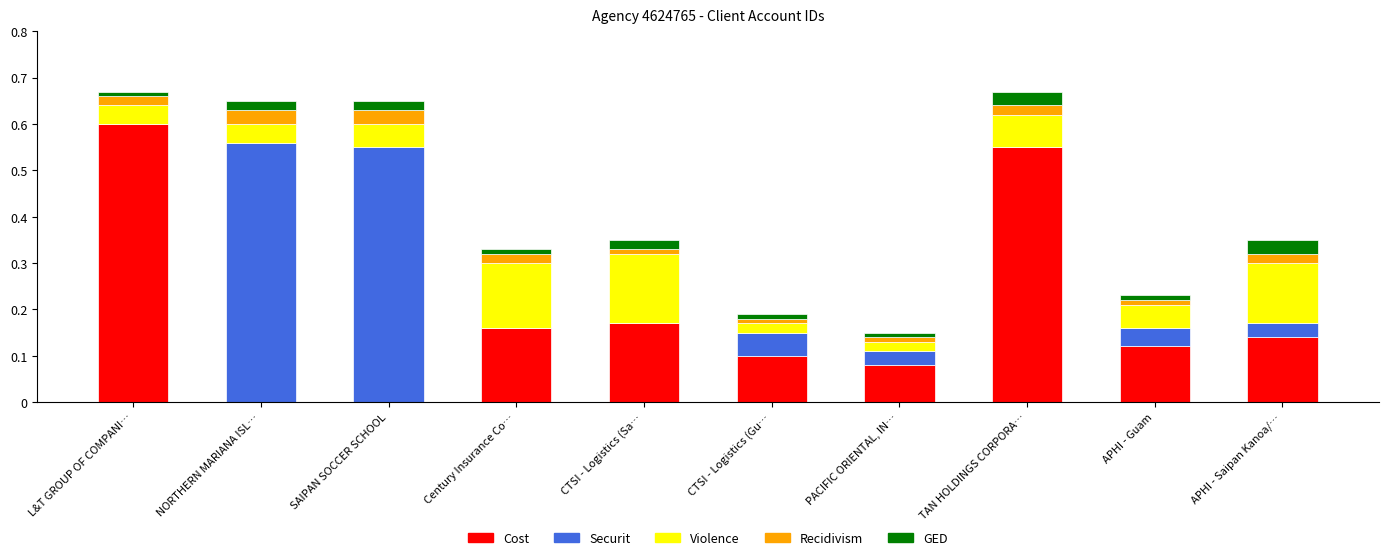

Which category has the highest value in the Cost series?

L&T GROUP OF COMPANI…